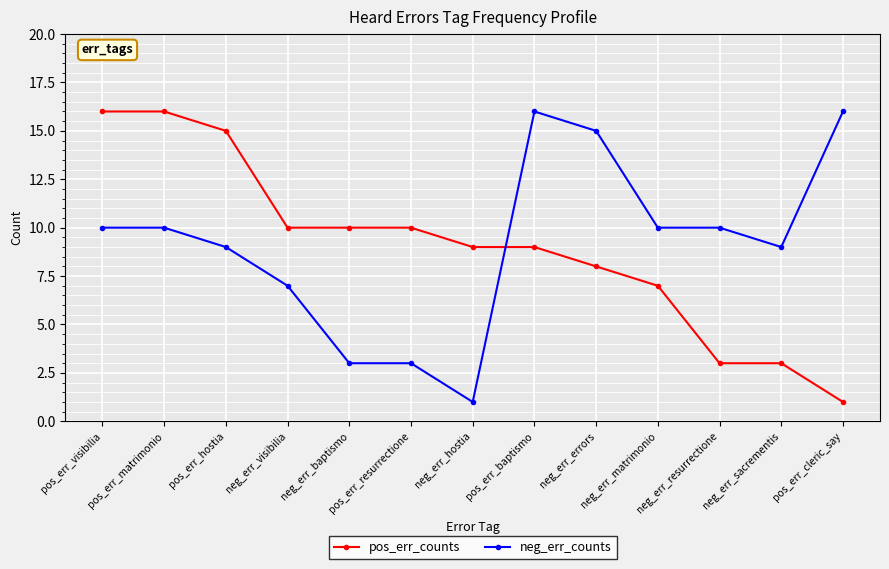

What is the label of the 6th point from the left?

pos_err_resurrectione